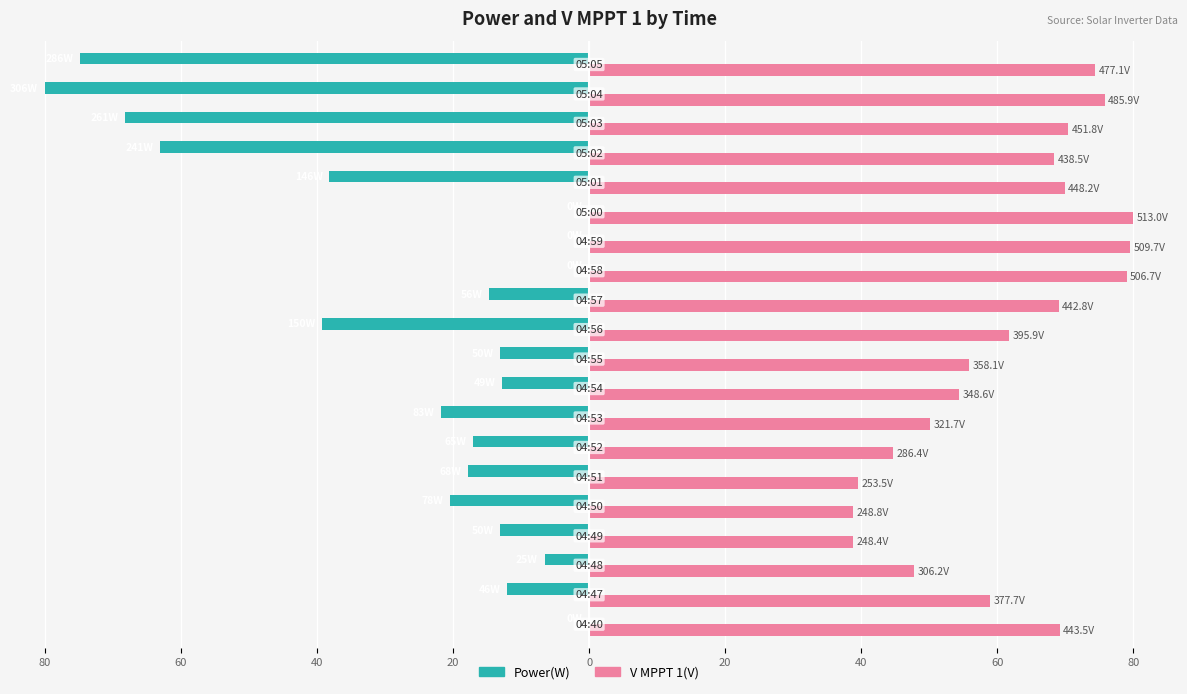

What is the value of the Power(W) bar at the 18th from the left?

-68.2